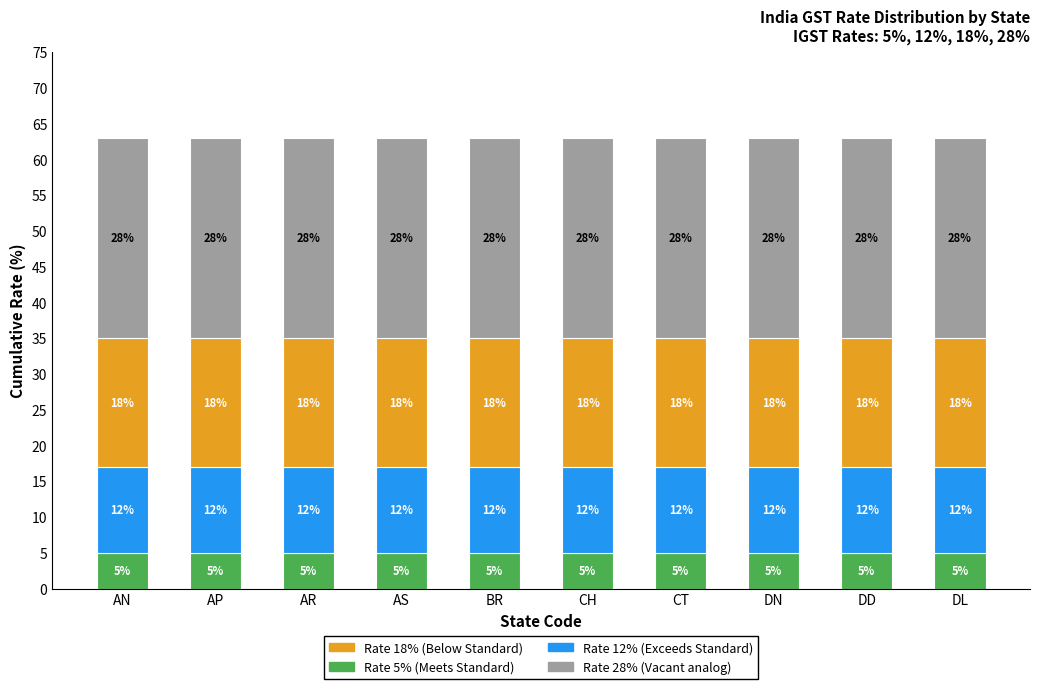

What is the total value across all series at AR?

63